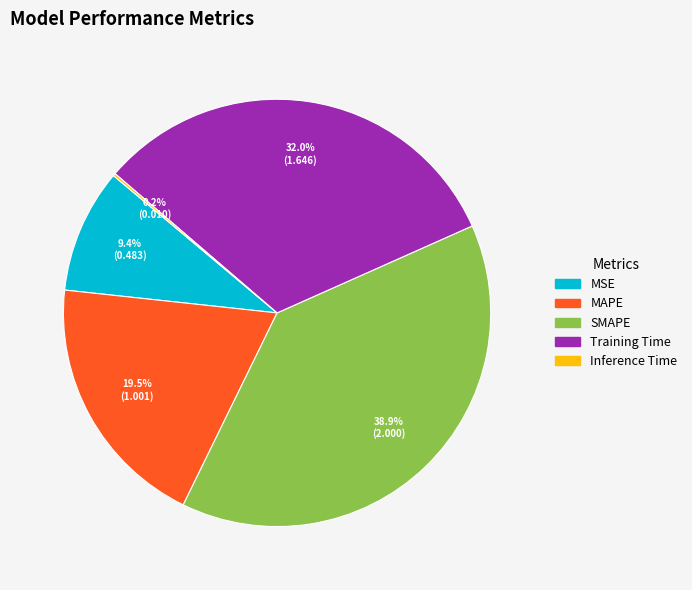

Is MSE the majority of the pie?

No